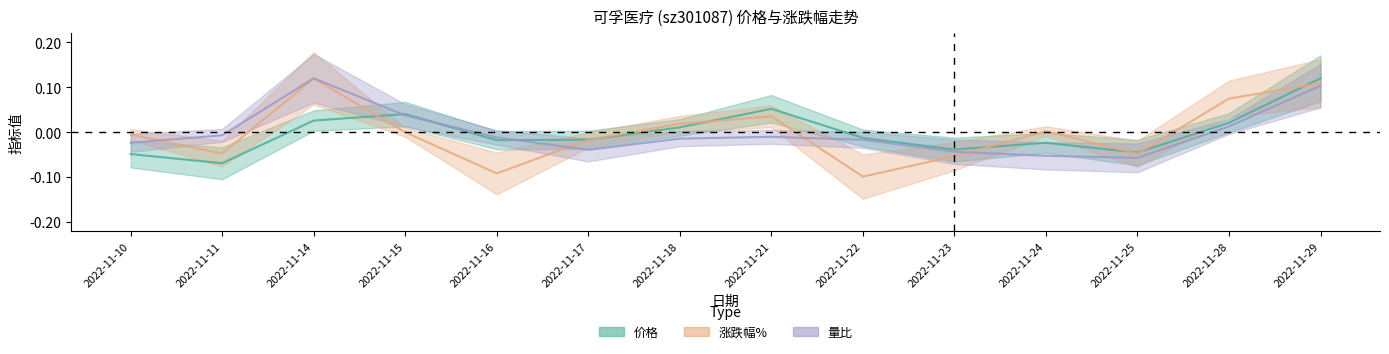

How many lines are shown in the chart?

3